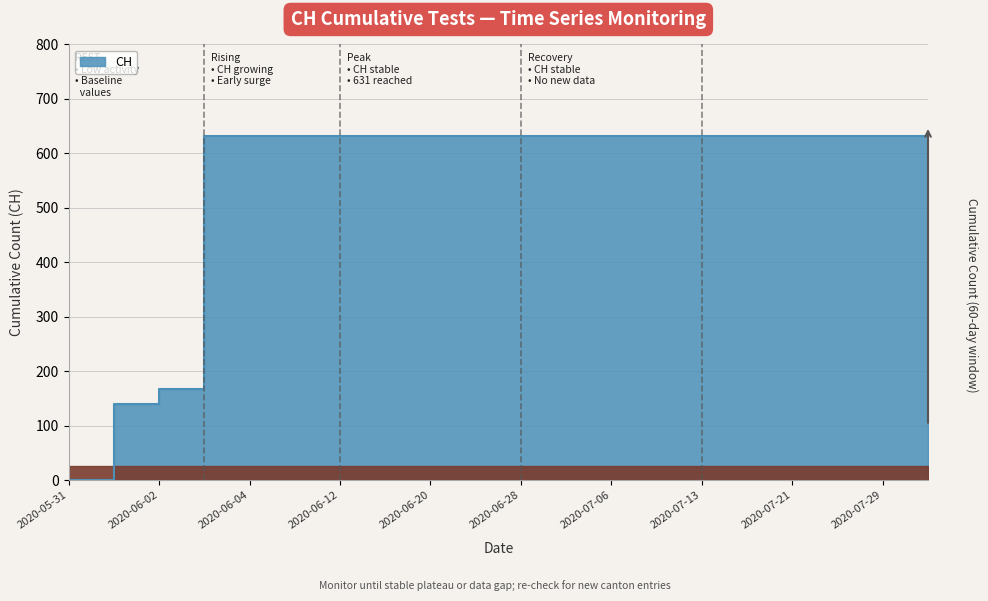

What is the average value?

552